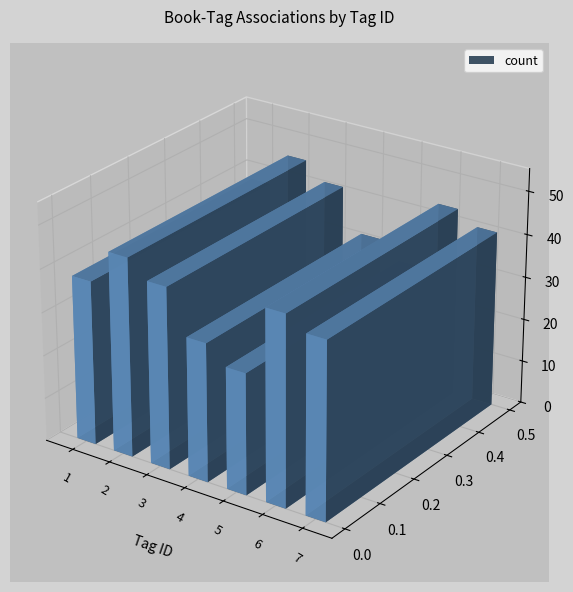

What is the value of the 6th bar from the left?

44